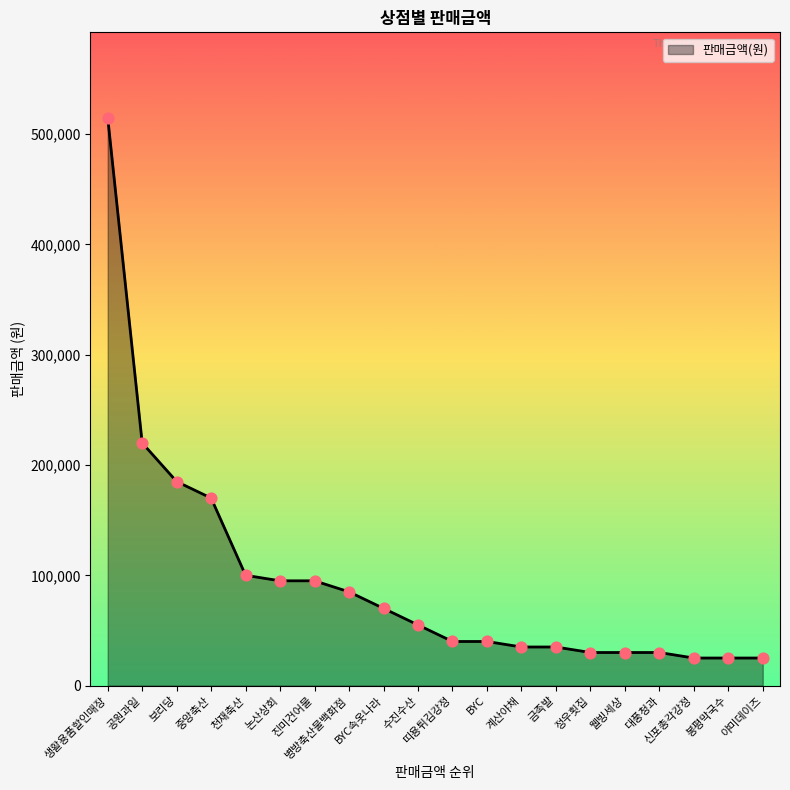

What is the ratio of the value at 병방축산물백화점 to the value at 공원과일?

0.4